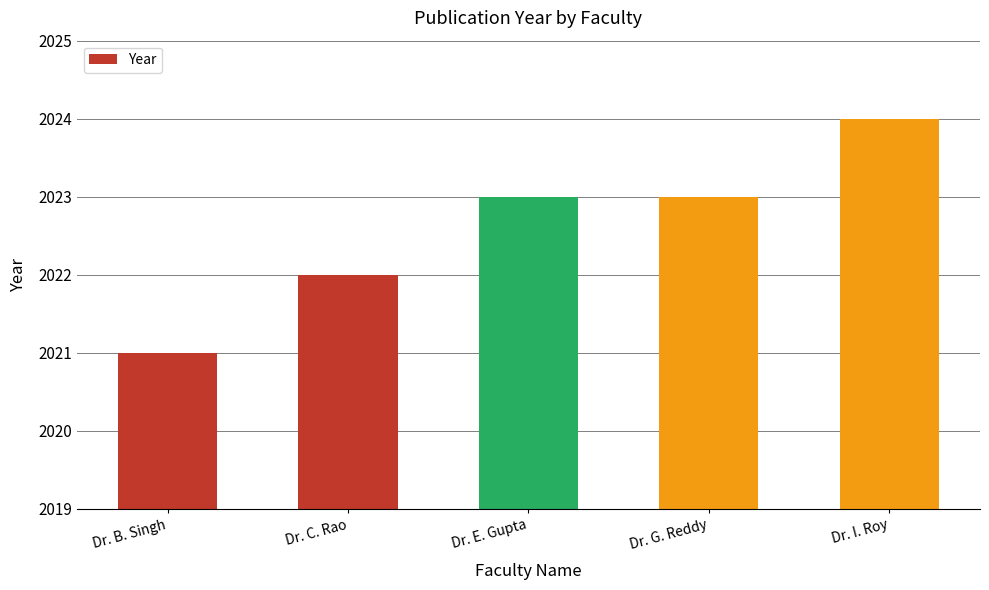

What is the difference between the maximum and second lowest values?

2